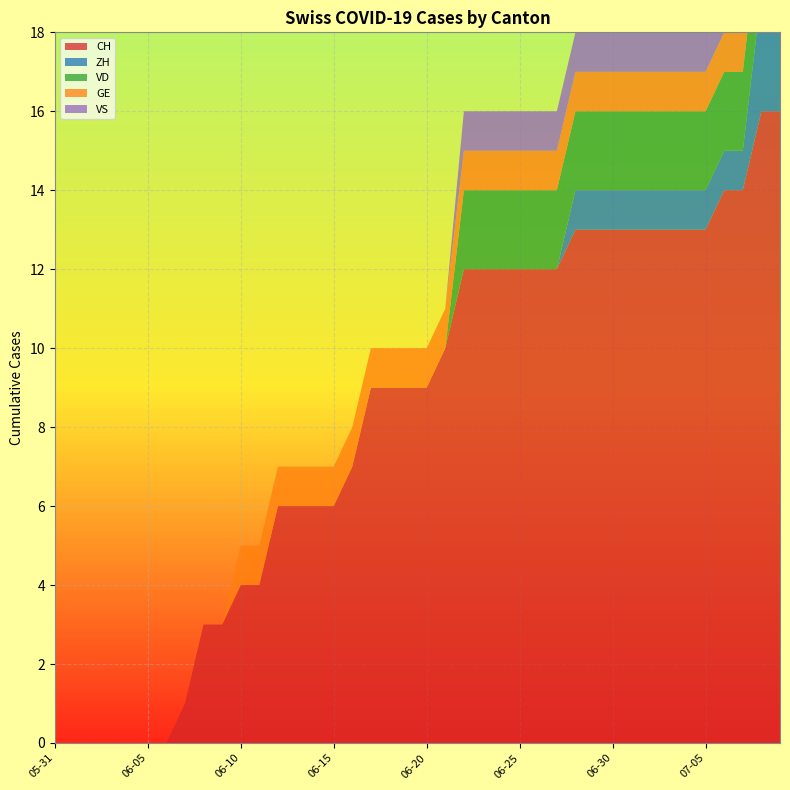

Reading right to left, what are all the values shown in this chart?

CH: 16	16	14	14	13	13	13	13	13	13	13	13	12	12	12	12	12	12	10	9	9	9	9	7	6	6	6	6	4	4	3	3	1	0	0	0	0	0	0	0
ZH: 3	3	1	1	1	1	1	1	1	1	1	1	0	0	0	0	0	0	0	0	0	0	0	0	0	0	0	0	0	0	0	0	0	0	0	0	0	0	0	0
VD: 2	2	2	2	2	2	2	2	2	2	2	2	2	2	2	2	2	2	0	0	0	0	0	0	0	0	0	0	0	0	0	0	0	0	0	0	0	0	0	0
GE: 1	1	1	1	1	1	1	1	1	1	1	1	1	1	1	1	1	1	1	1	1	1	1	1	1	1	1	1	1	1	0	0	0	0	0	0	0	0	0	0
VS: 1	1	1	1	1	1	1	1	1	1	1	1	1	1	1	1	1	1	0	0	0	0	0	0	0	0	0	0	0	0	0	0	0	0	0	0	0	0	0	0